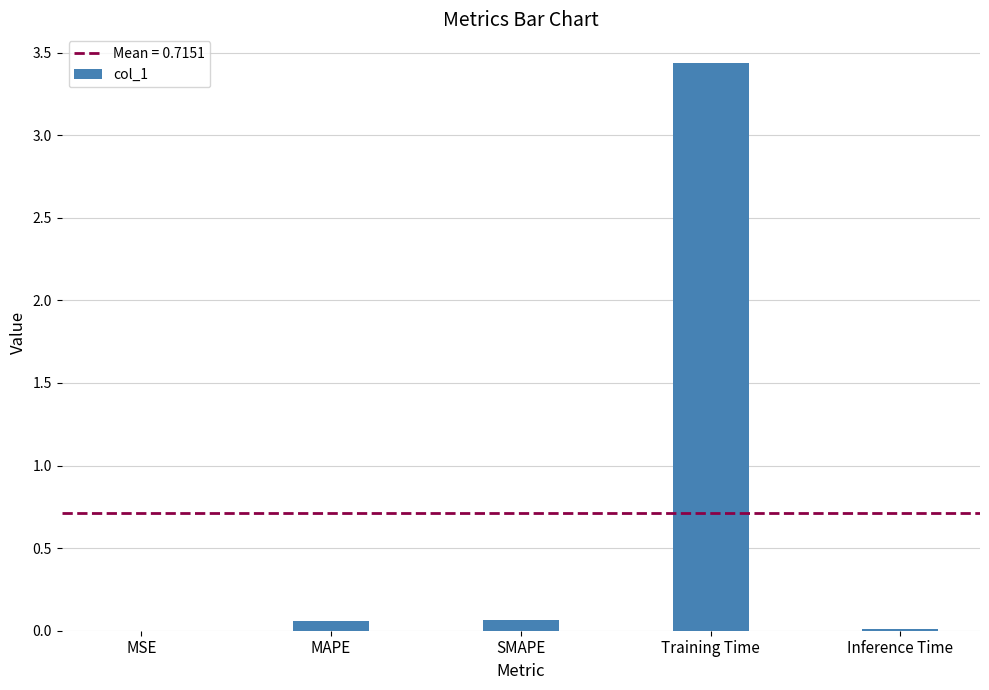

The value at Inference Time is 0.0. True or false?

True